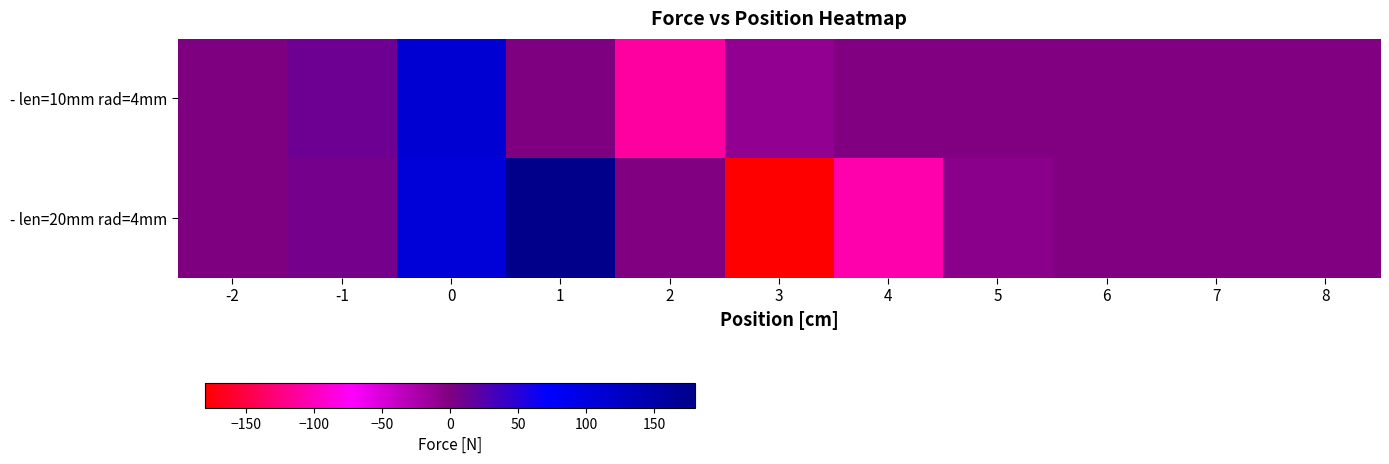

Which series has the widest spread of values?

- len=20mm rad=4mm